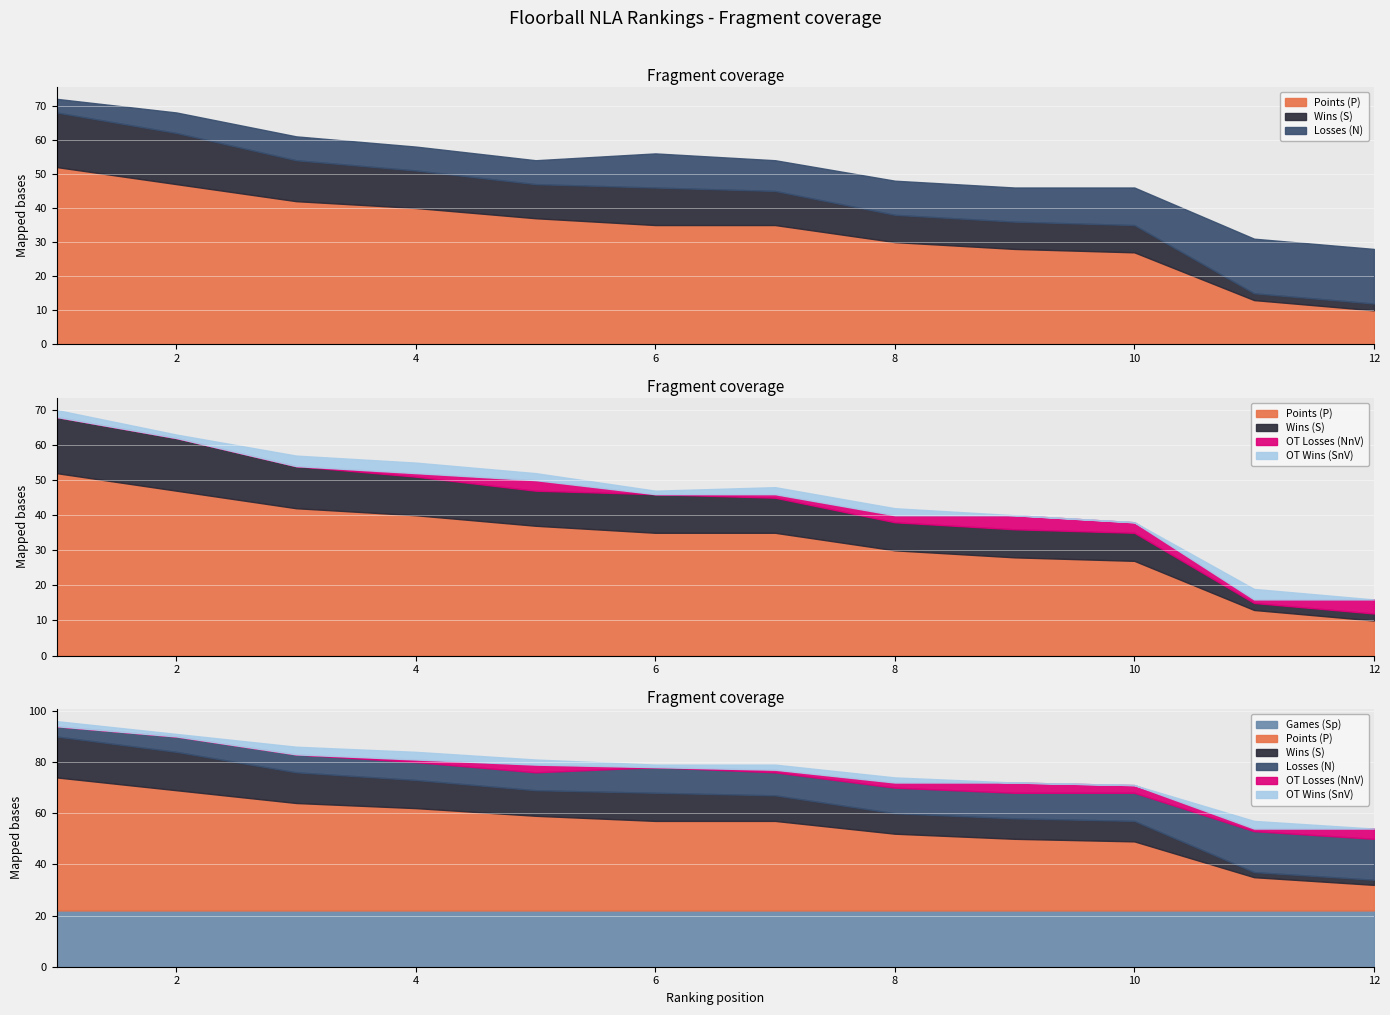

Which series changed the most between 5 and 6?

N